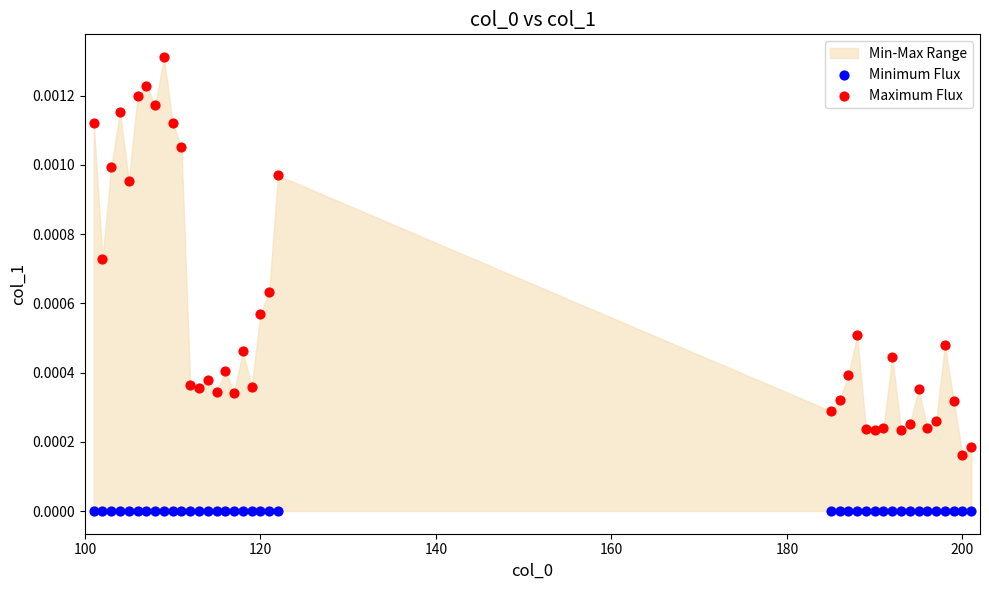

Which series reaches the minimum Y coordinate?

Minimum Flux